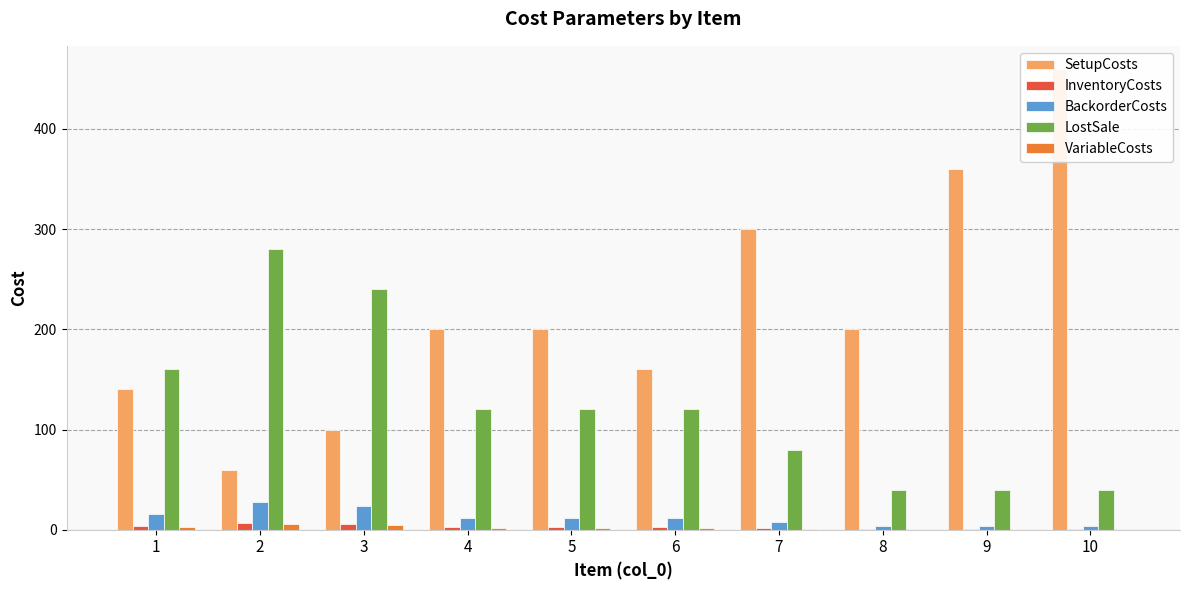

Which series has the largest total across all categories?

SetupCosts